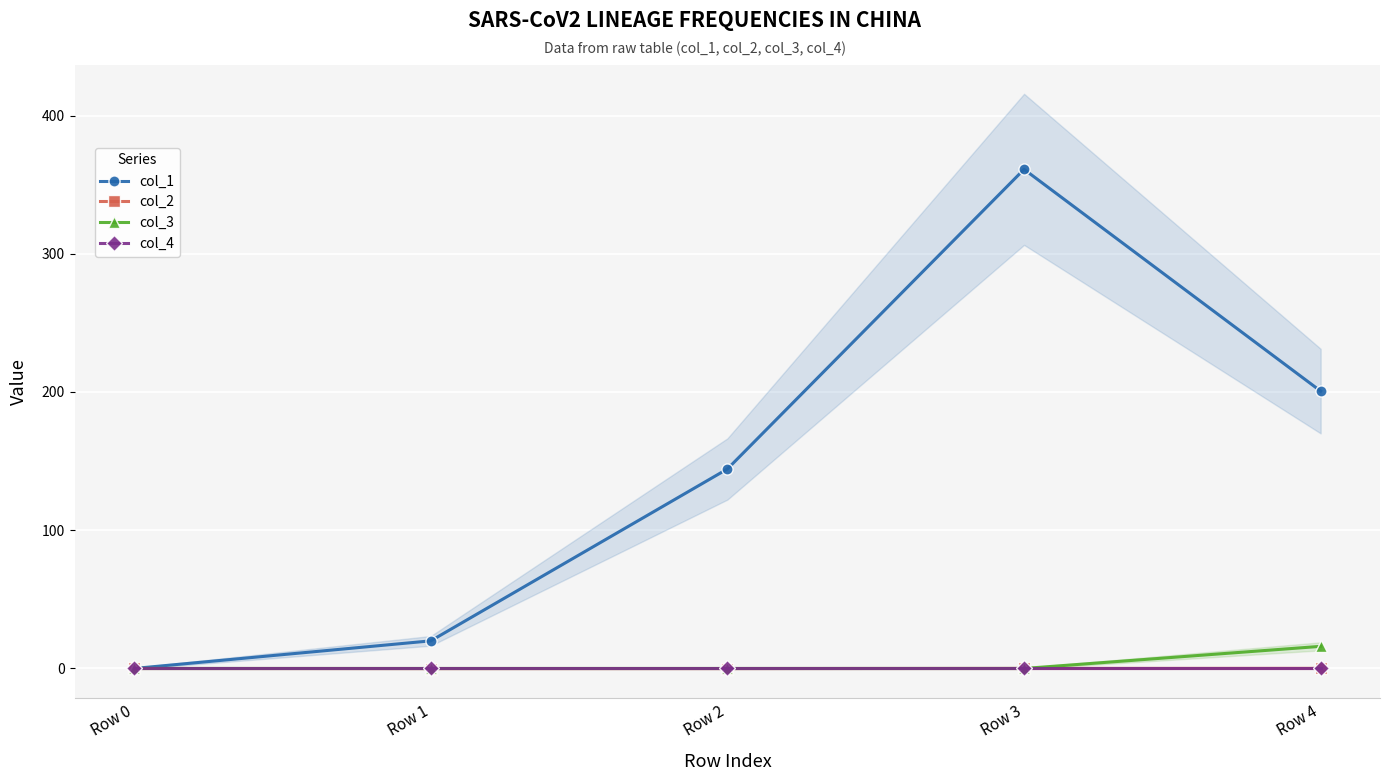

The col_3 series shows -9.1 at Row 0. True or false?

False